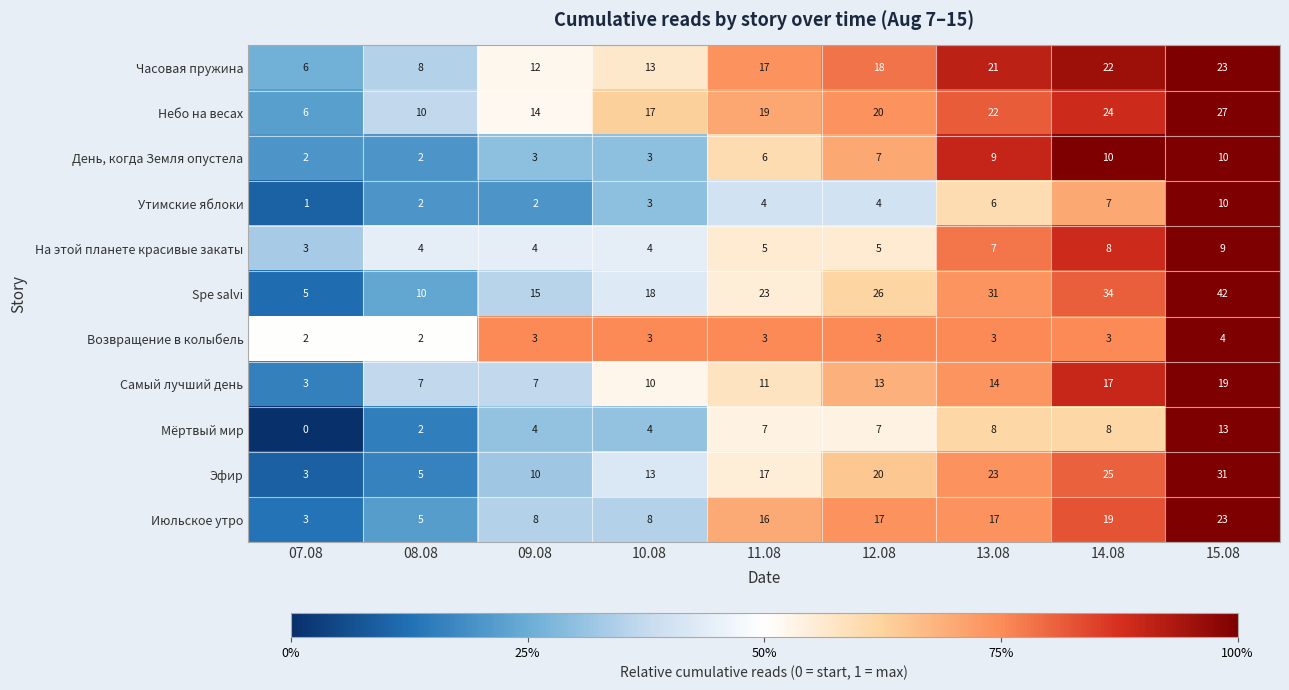

What is the sum of the Мёртвый мир values at 09.08 and 14.08?

12